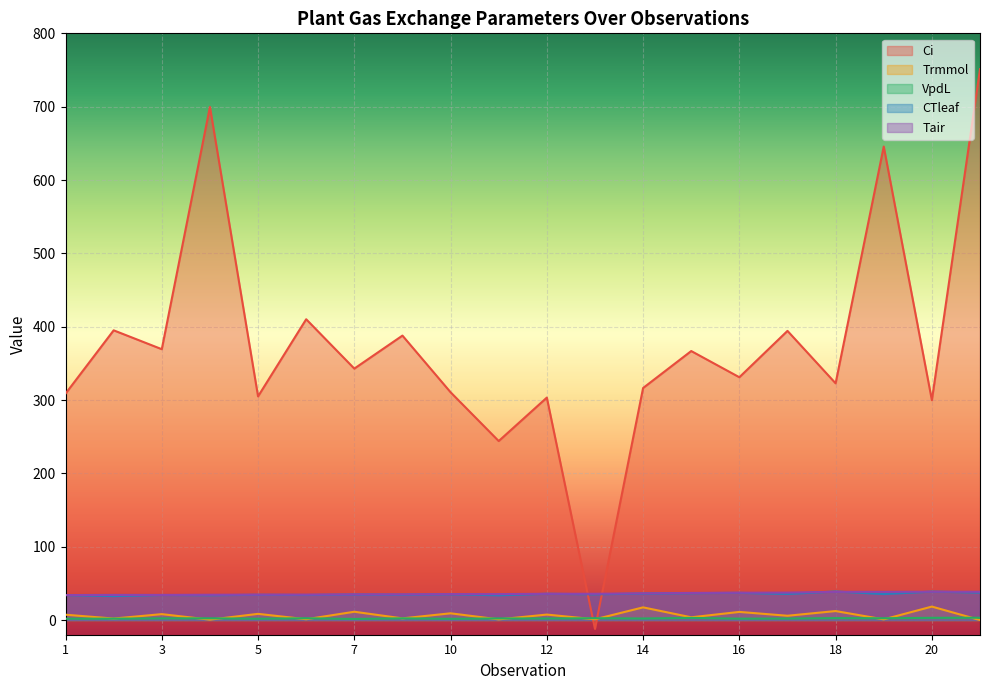

At which label does Trmmol first exceed 7?

1